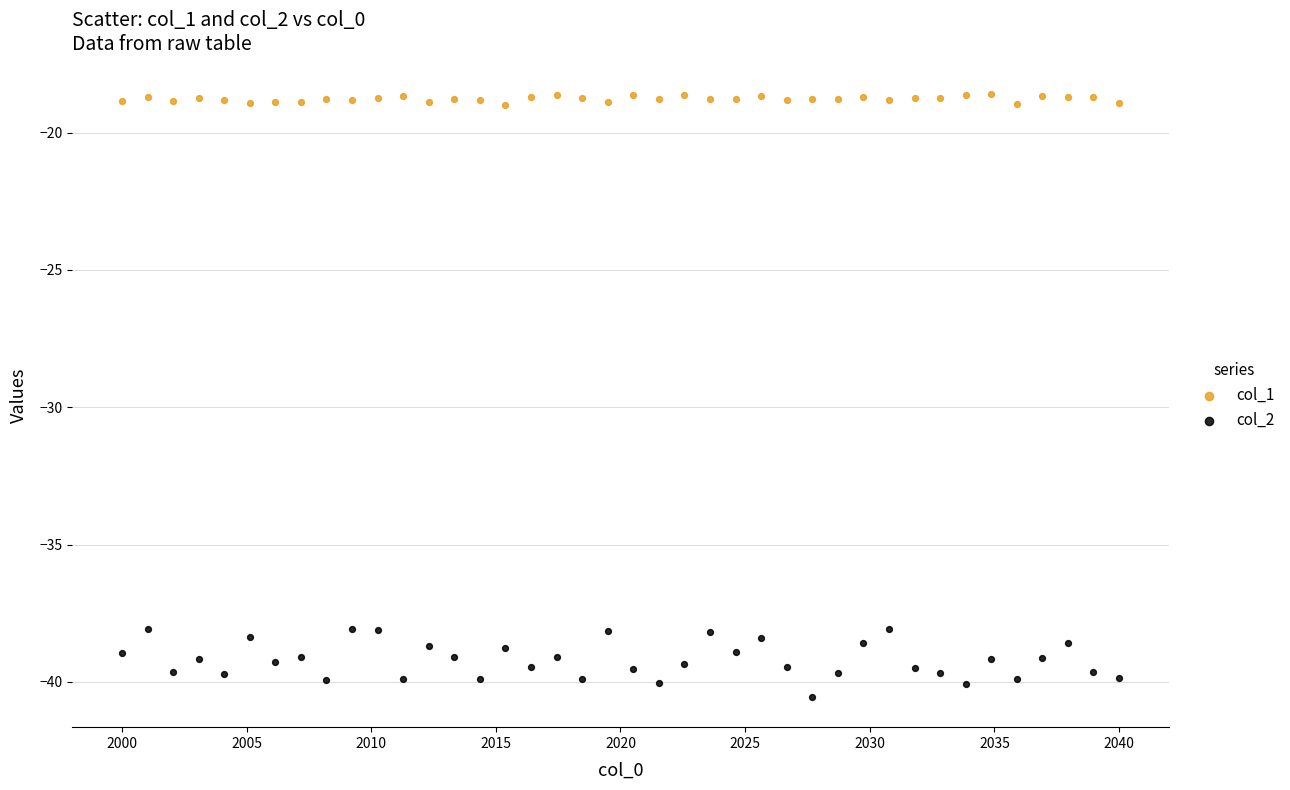

Which series contains the lowest Y value?

col_2